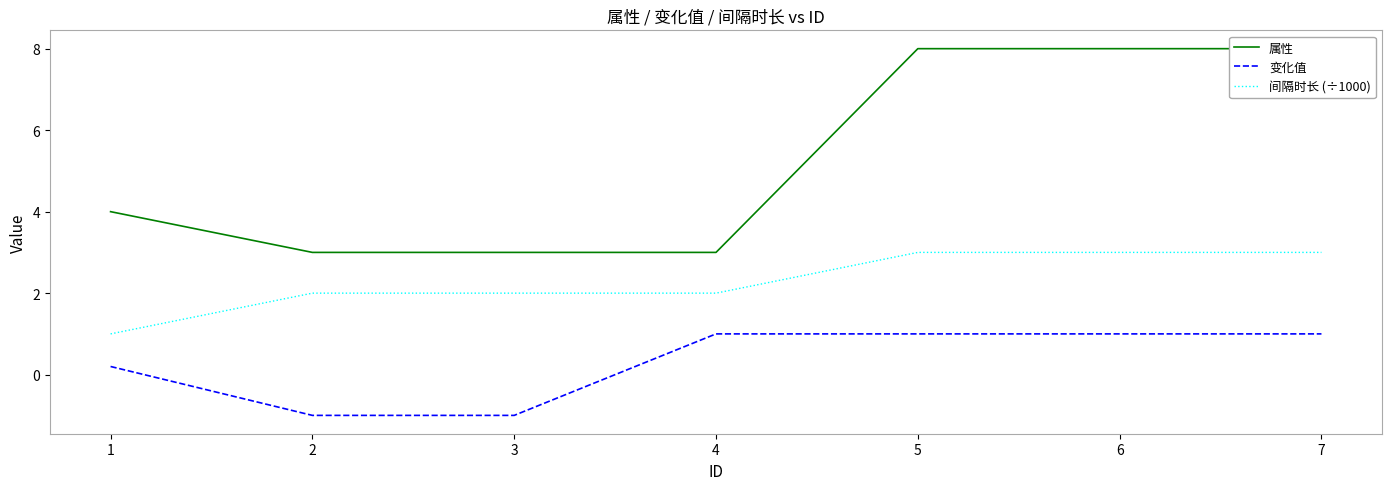

What is the difference between the 属性 values at 1 and 5?

4.0